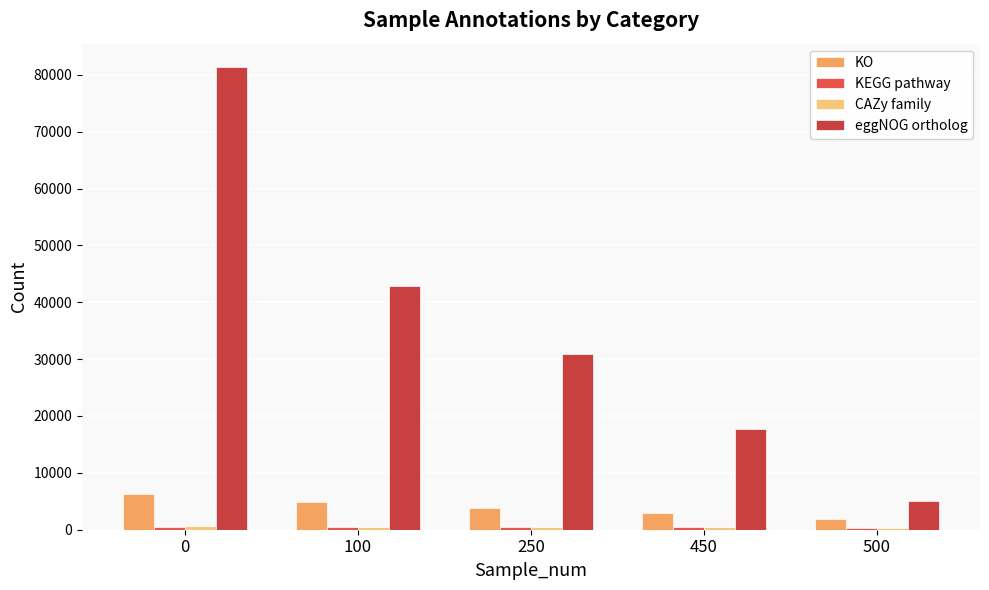

How many bars are there in each group?

4